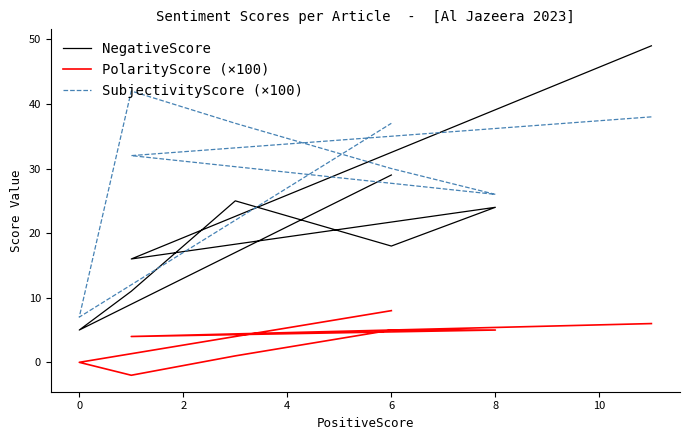

Between 4 and 6, which series saw the biggest shift?

NegativeScore